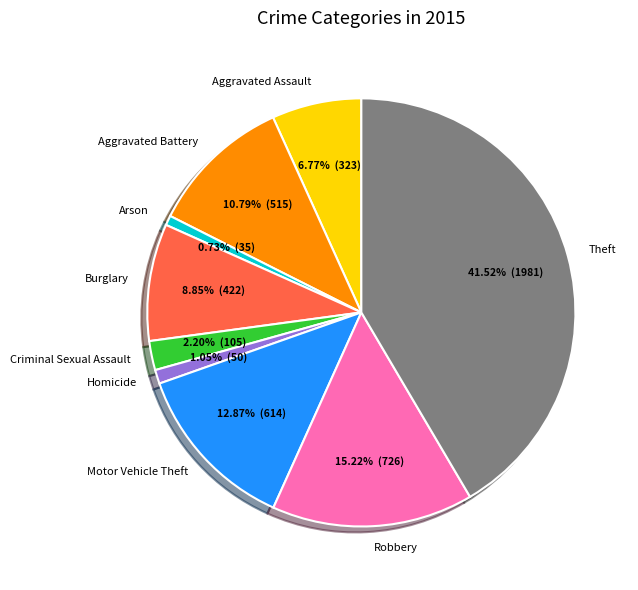

To the nearest percent, what percentage of the pie is Burglary?

9%